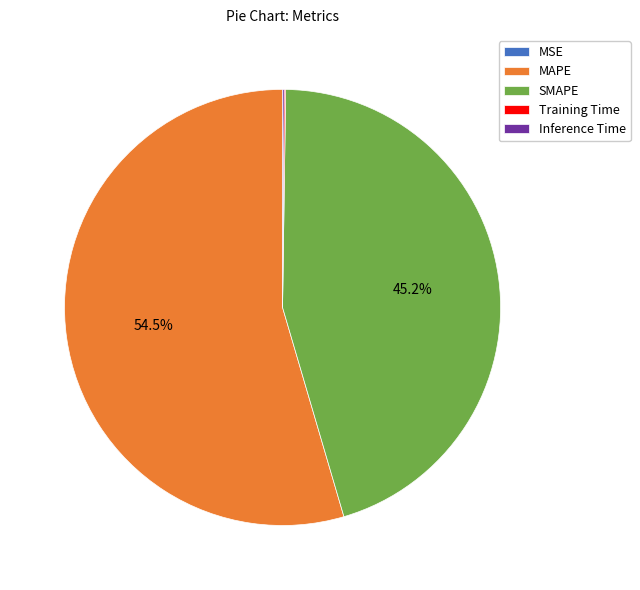

How much of the chart is everything except SMAPE?

54.8%